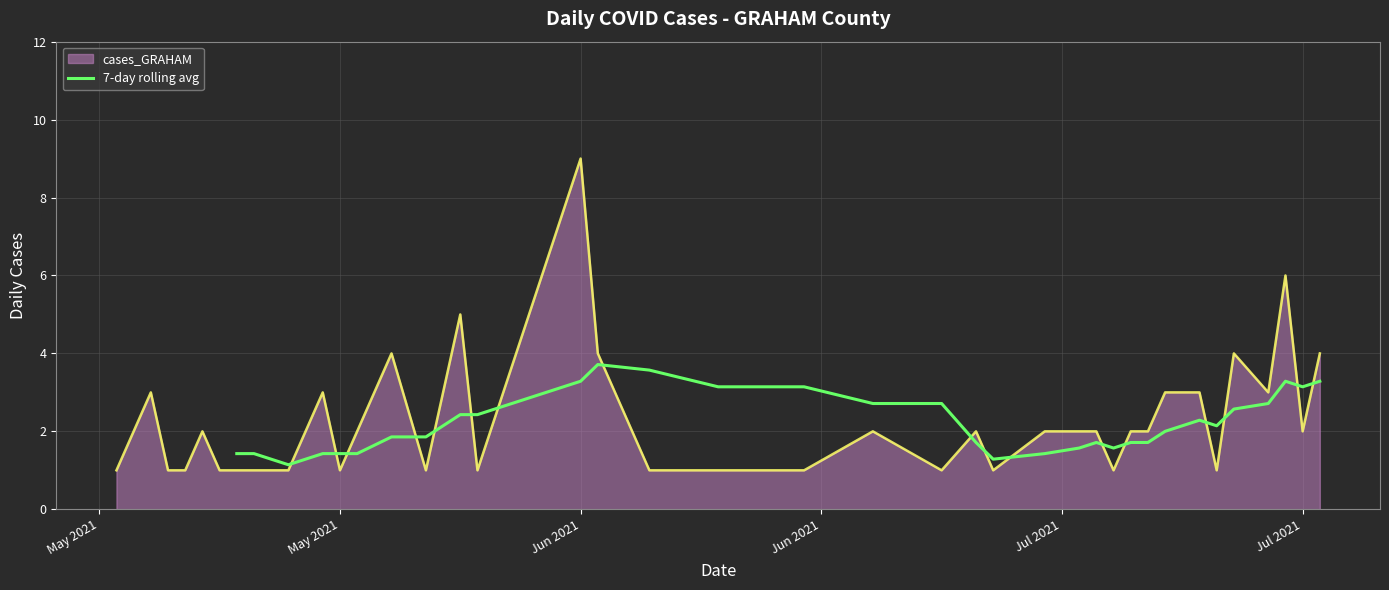

How many values are below 2?

17